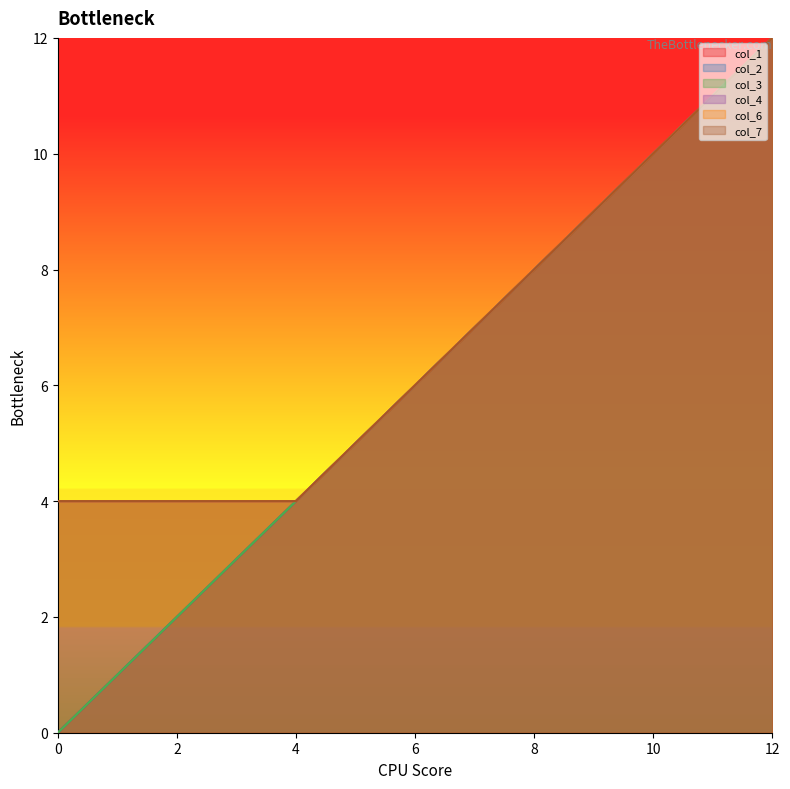

What value does the col_2 series have at 4?

4